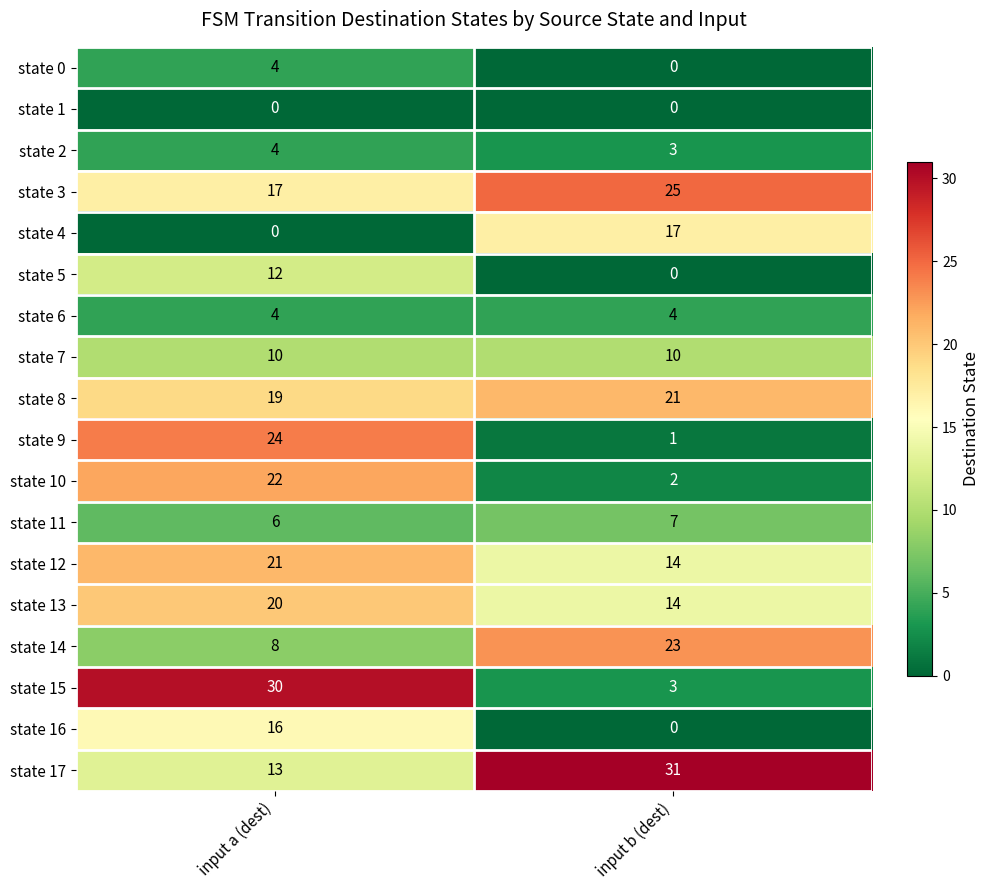

How many data points does each series have?

2